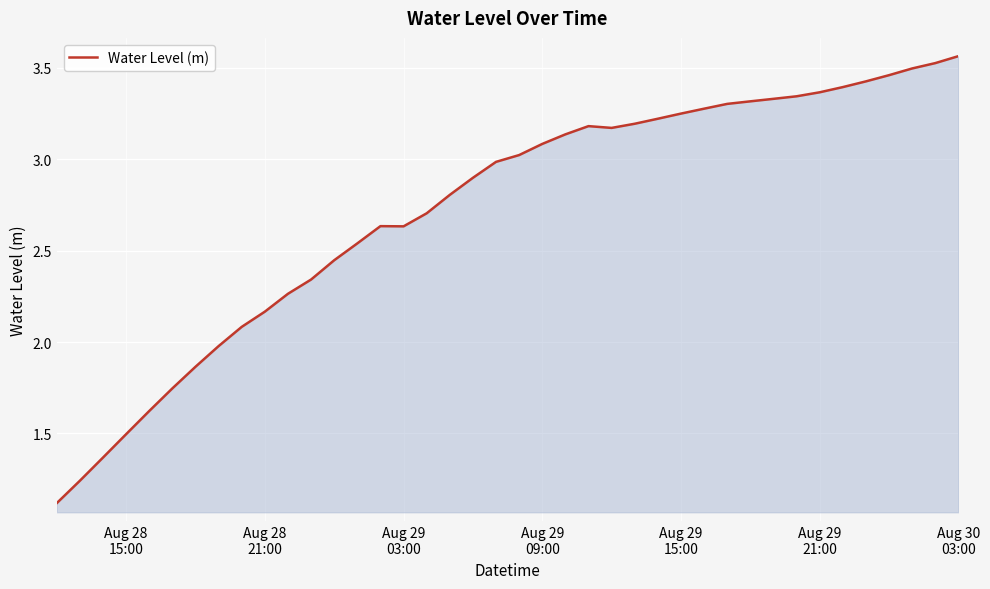

How many lines are shown in the chart?

1